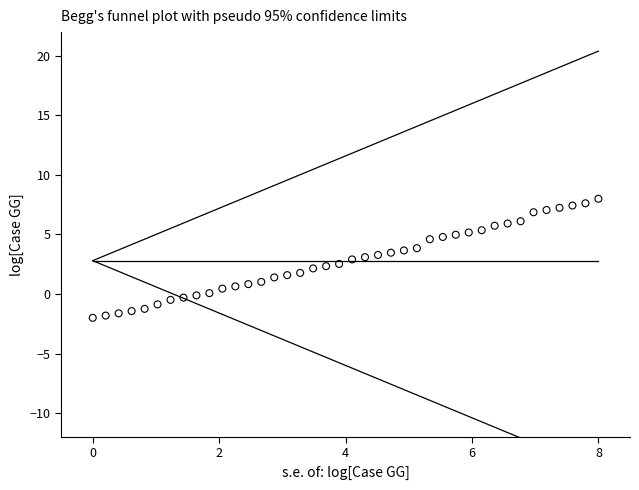

What is the range of Y values (max minus min)?

10.0